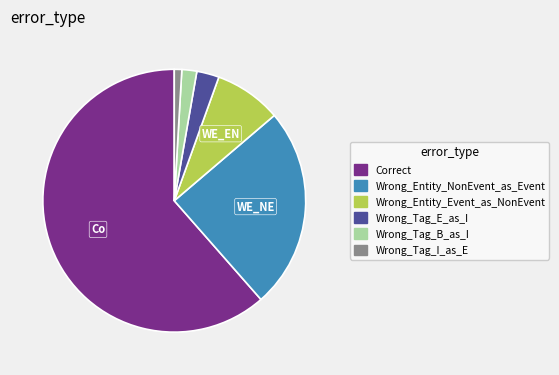

Which slice represents more than half of the pie?

Correct